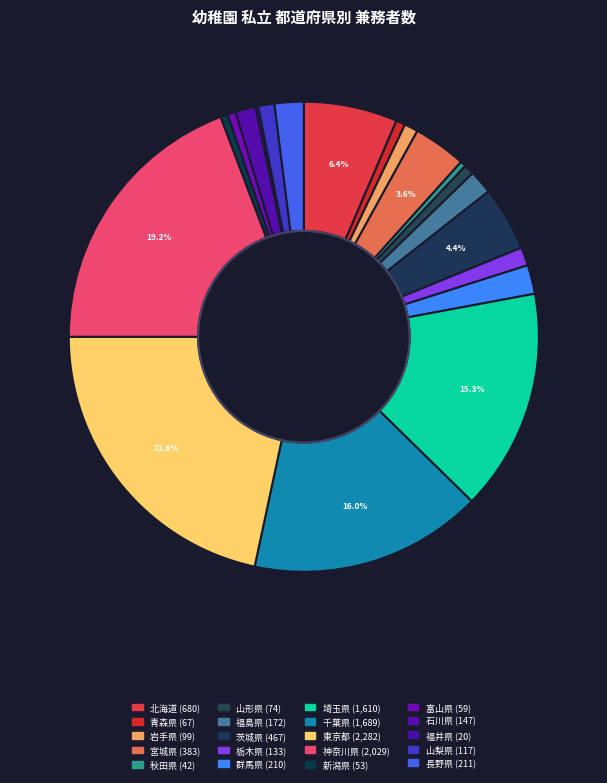

Between 茨城県 and 富山県, which is larger?

茨城県